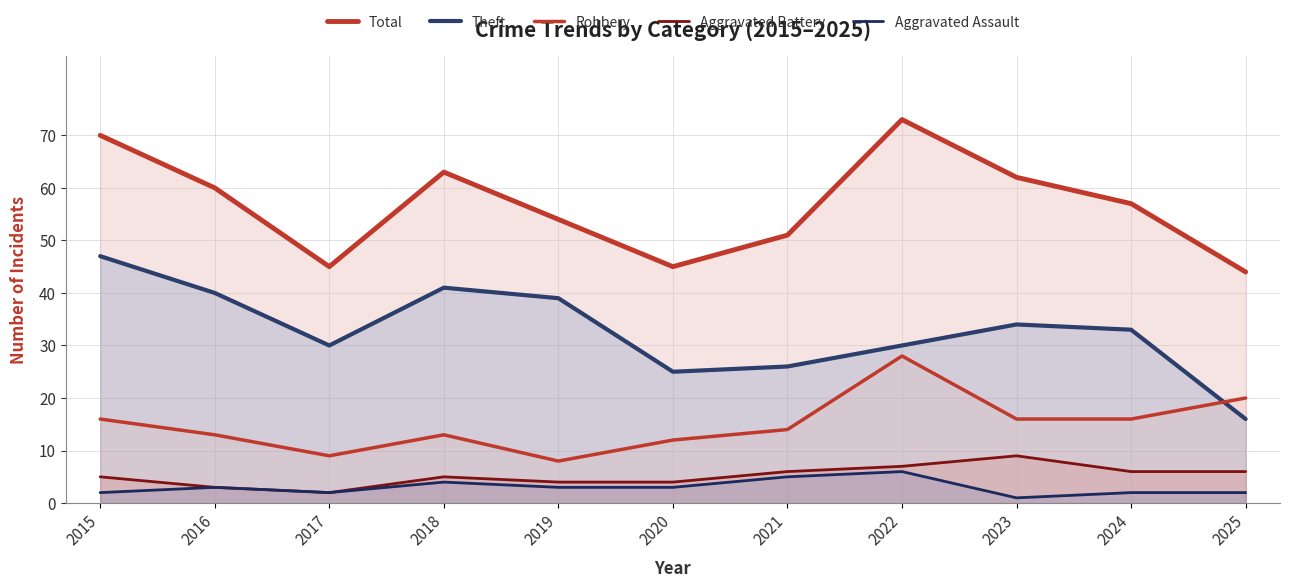

Which category has the lowest value in the Theft series?

2025